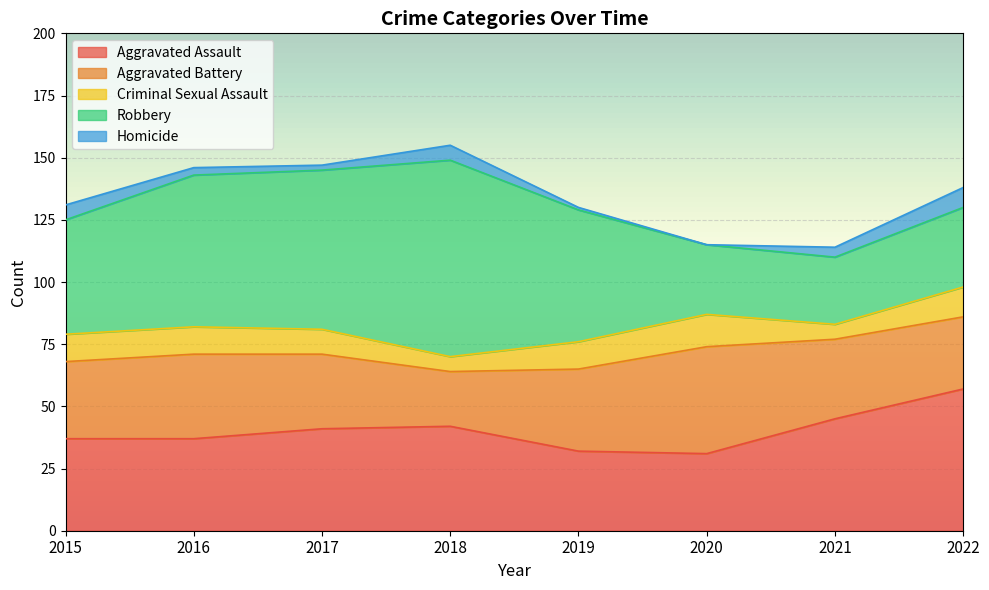

Where is the first local minimum for Homicide?

2017